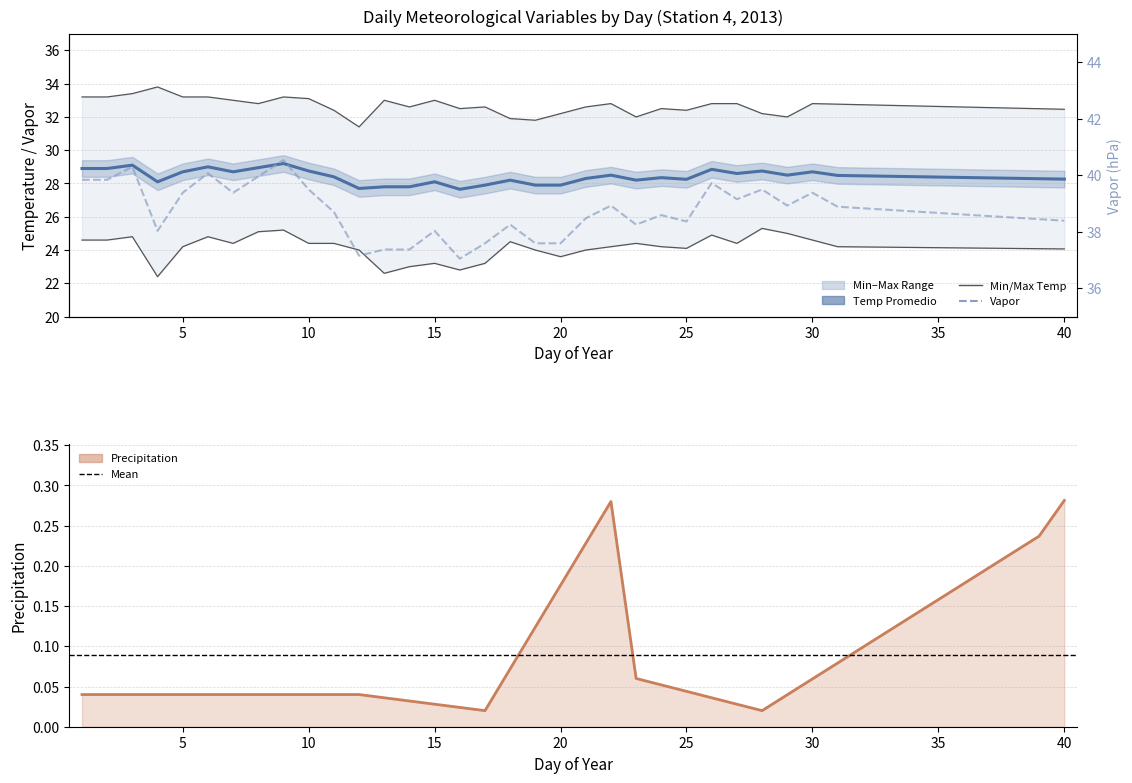

At which category is the sum across all series the highest?

9